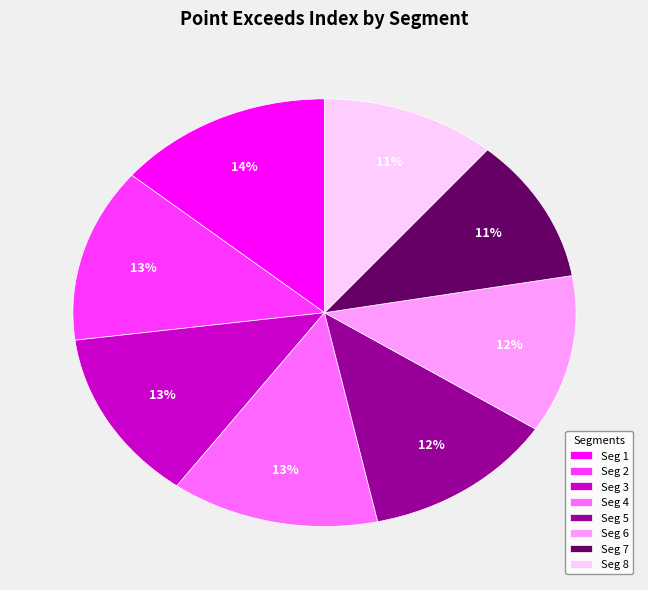

Approximately how many times larger is the value at Seg 7 compared to Seg 4?

0.8